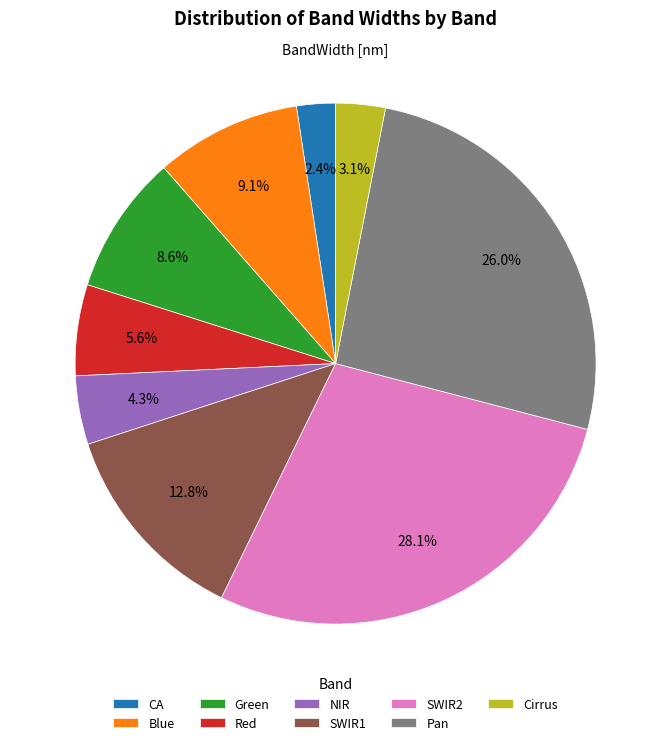

To the nearest percent, what portion does Pan represent?

26%